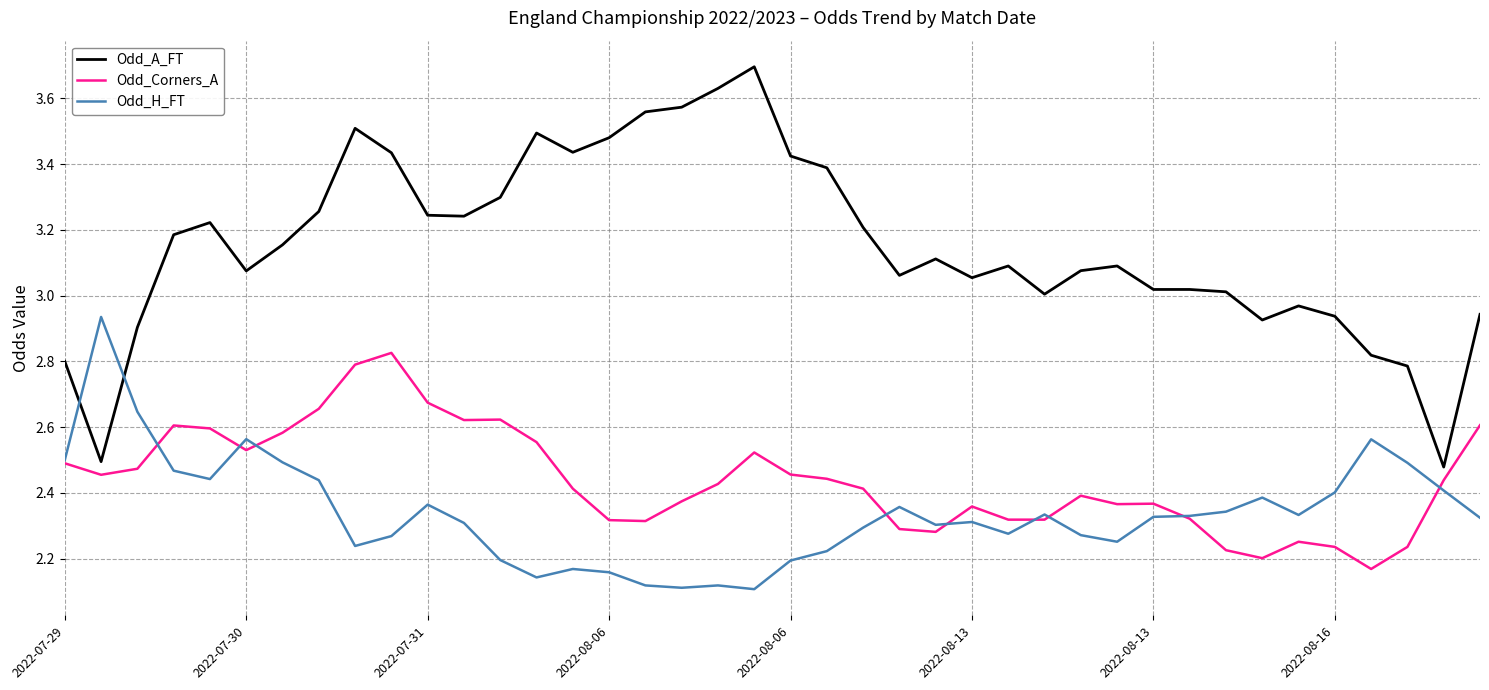

True or false: Odd_H_FT and Odd_A_FT cross at least once.

True